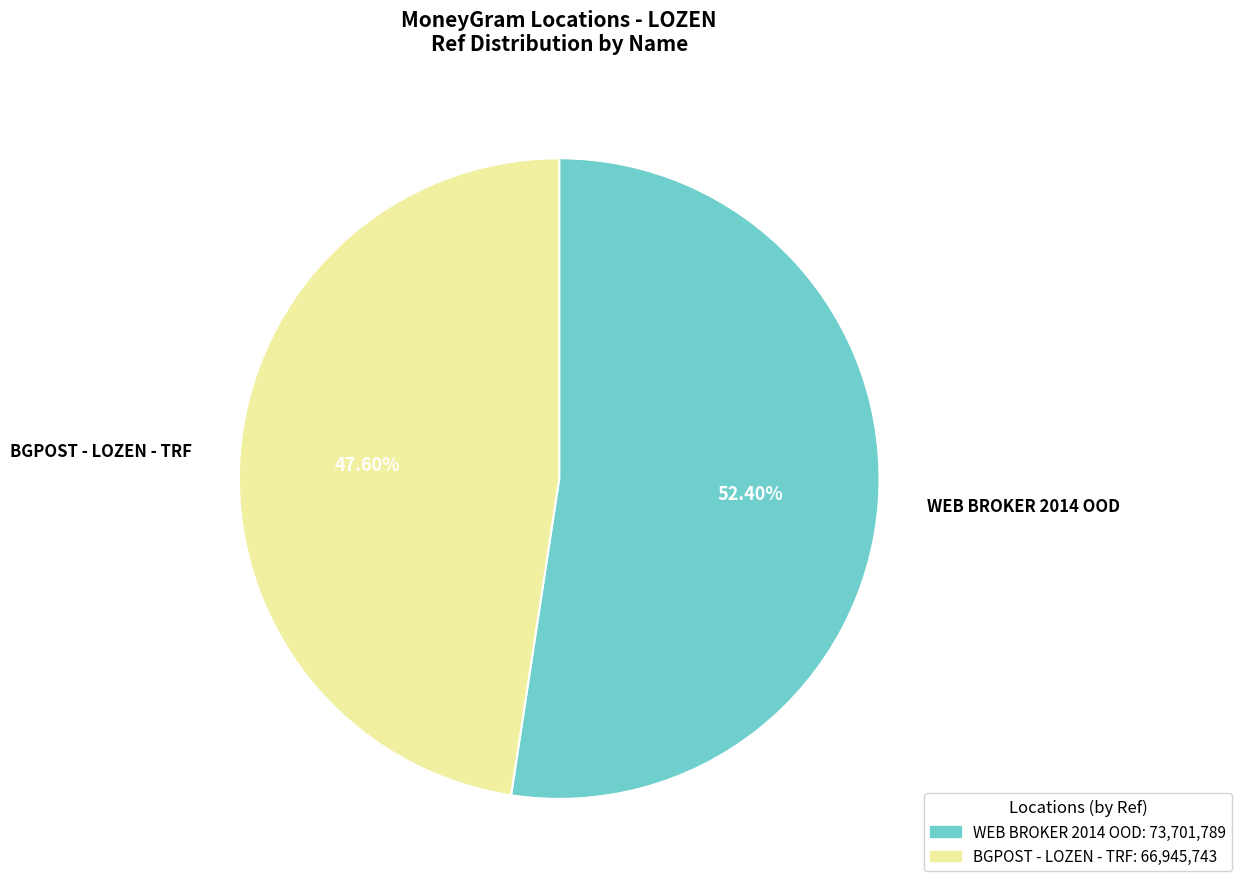

Rank the categories by value from lowest to highest.

BGPOST - LOZEN - TRF, WEB BROKER 2014 OOD